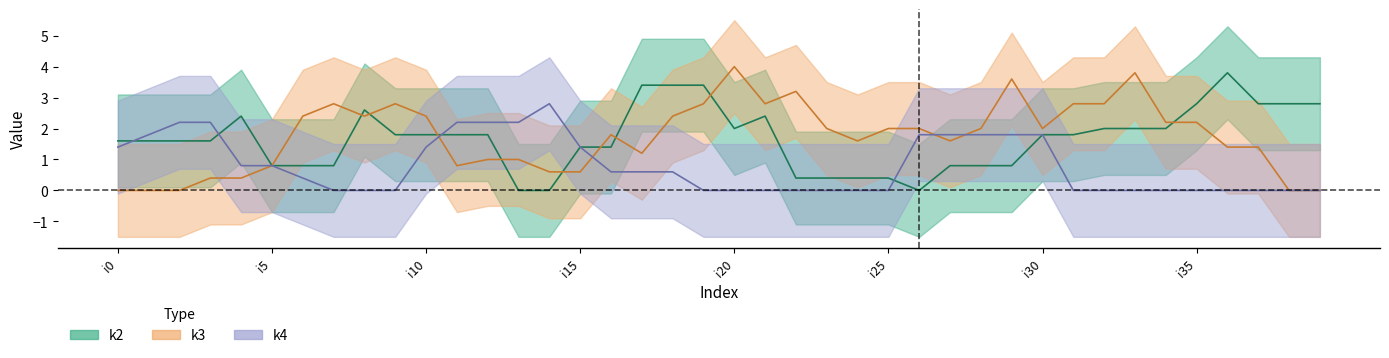

What position from the left is 31?

32